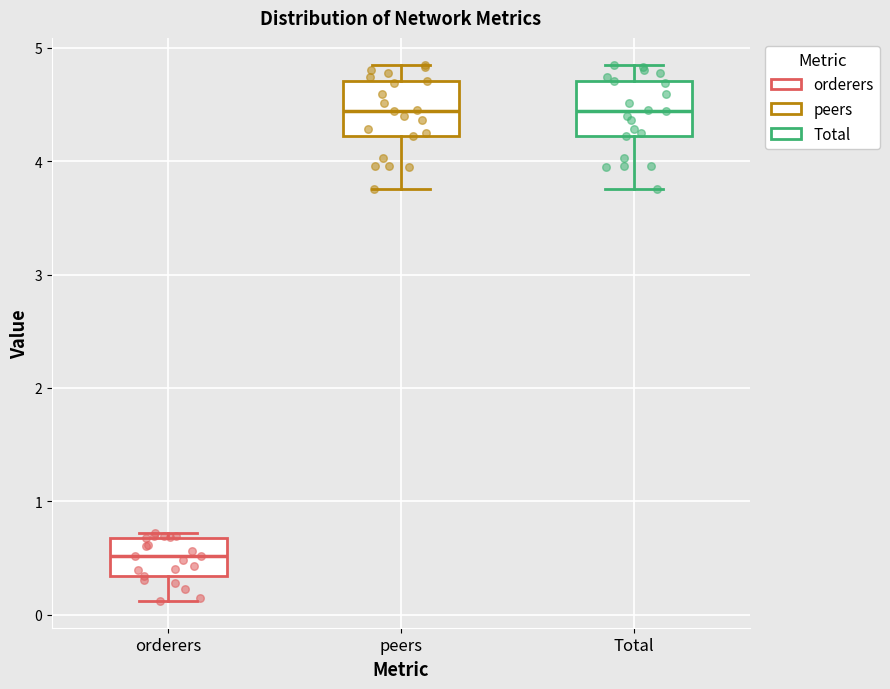

Which box has the lowest median line?

orderers